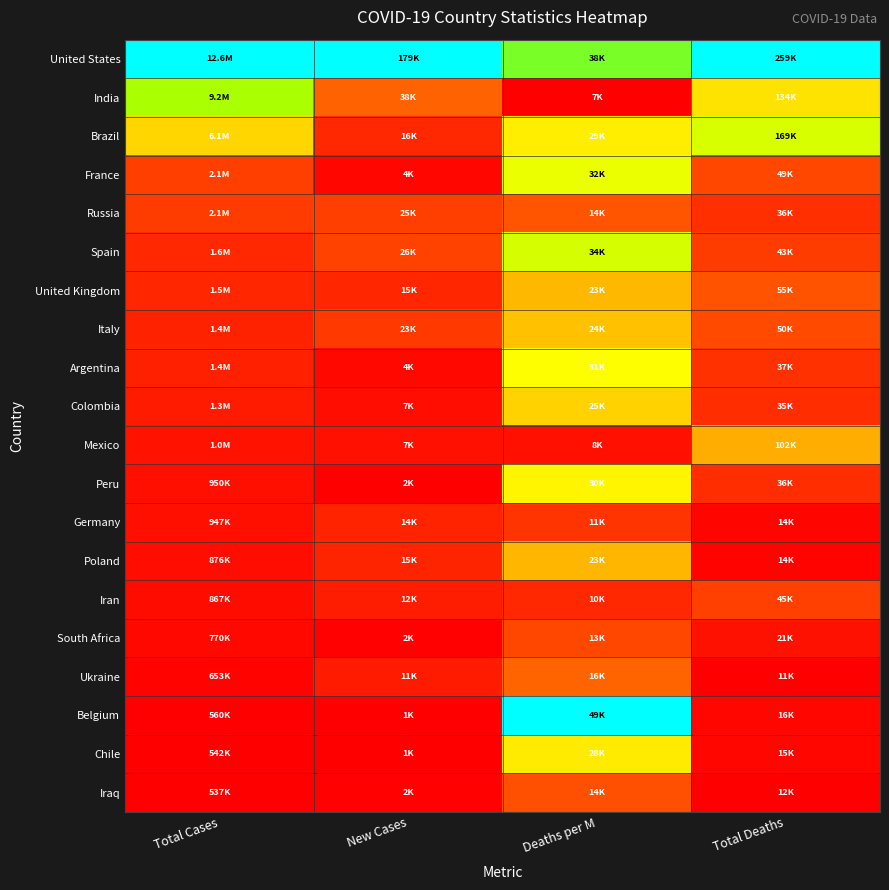

Reading left to right, list all the values displayed in this chart.

United States: Total Cases=1.0	New Cases=1.0	Deaths per M=0.8	Total Deaths=1.0
India: Total Cases=0.7	New Cases=0.2	Deaths per M=0.0	Total Deaths=0.5
Brazil: Total Cases=0.5	New Cases=0.1	Deaths per M=0.5	Total Deaths=0.6
France: Total Cases=0.1	New Cases=0.0	Deaths per M=0.6	Total Deaths=0.2
Russia: Total Cases=0.1	New Cases=0.1	Deaths per M=0.2	Total Deaths=0.1
Spain: Total Cases=0.1	New Cases=0.1	Deaths per M=0.6	Total Deaths=0.1
United Kingdom: Total Cases=0.1	New Cases=0.1	Deaths per M=0.4	Total Deaths=0.2
Italy: Total Cases=0.1	New Cases=0.1	Deaths per M=0.4	Total Deaths=0.2
Argentina: Total Cases=0.1	New Cases=0.0	Deaths per M=0.6	Total Deaths=0.1
Colombia: Total Cases=0.1	New Cases=0.0	Deaths per M=0.4	Total Deaths=0.1
Mexico: Total Cases=0.0	New Cases=0.0	Deaths per M=0.0	Total Deaths=0.4
Peru: Total Cases=0.0	New Cases=0.0	Deaths per M=0.5	Total Deaths=0.1
Germany: Total Cases=0.0	New Cases=0.1	Deaths per M=0.1	Total Deaths=0.0
Poland: Total Cases=0.0	New Cases=0.1	Deaths per M=0.4	Total Deaths=0.0
Iran: Total Cases=0.0	New Cases=0.1	Deaths per M=0.1	Total Deaths=0.1
South Africa: Total Cases=0.0	New Cases=0.0	Deaths per M=0.2	Total Deaths=0.0
Ukraine: Total Cases=0.0	New Cases=0.1	Deaths per M=0.2	Total Deaths=0.0
Belgium: Total Cases=0.0	New Cases=0.0	Deaths per M=1.0	Total Deaths=0.0
Chile: Total Cases=0.0	New Cases=0.0	Deaths per M=0.5	Total Deaths=0.0
Iraq: Total Cases=0.0	New Cases=0.0	Deaths per M=0.2	Total Deaths=0.0